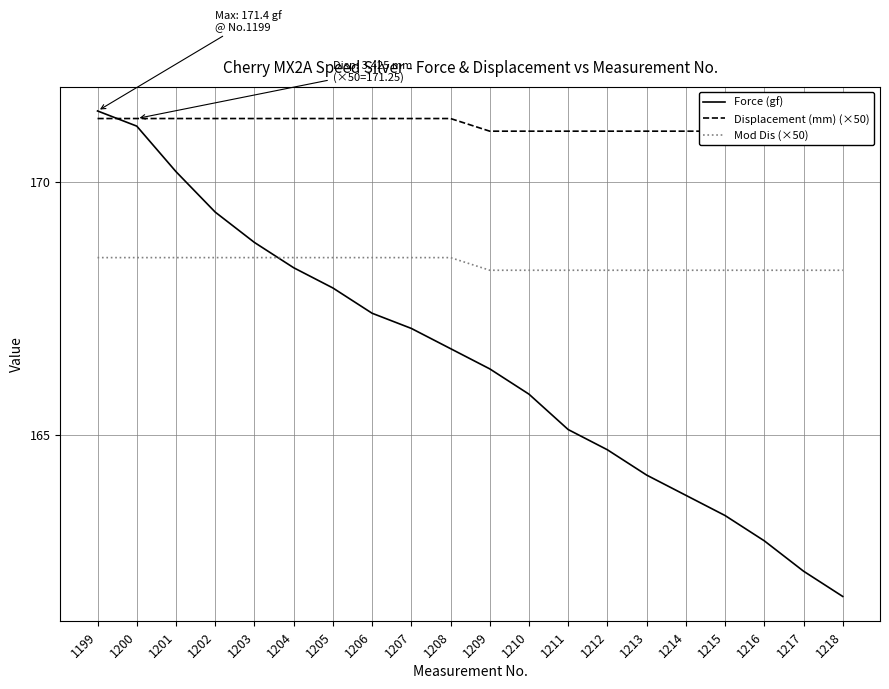

Reading left to right, transcribe all the data shown in this chart.

Force (gf): 1199=171.4	1200=171.1	1201=170.2	1202=169.4	1203=168.8	1204=168.3	1205=167.9	1206=167.4	1207=167.1	1208=166.7	1209=166.3	1210=165.8	1211=165.1	1212=164.7	1213=164.2	1214=163.8	1215=163.4	1216=162.9	1217=162.3	1218=161.8
Displacement (mm) (×50): 1199=171.2	1200=171.2	1201=171.2	1202=171.2	1203=171.2	1204=171.2	1205=171.2	1206=171.2	1207=171.2	1208=171.2	1209=171.0	1210=171.0	1211=171.0	1212=171.0	1213=171.0	1214=171.0	1215=171.0	1216=171.0	1217=171.0	1218=171.0
Mod Dis (×50): 1199=168.5	1200=168.5	1201=168.5	1202=168.5	1203=168.5	1204=168.5	1205=168.5	1206=168.5	1207=168.5	1208=168.5	1209=168.2	1210=168.2	1211=168.2	1212=168.2	1213=168.2	1214=168.2	1215=168.2	1216=168.2	1217=168.2	1218=168.2